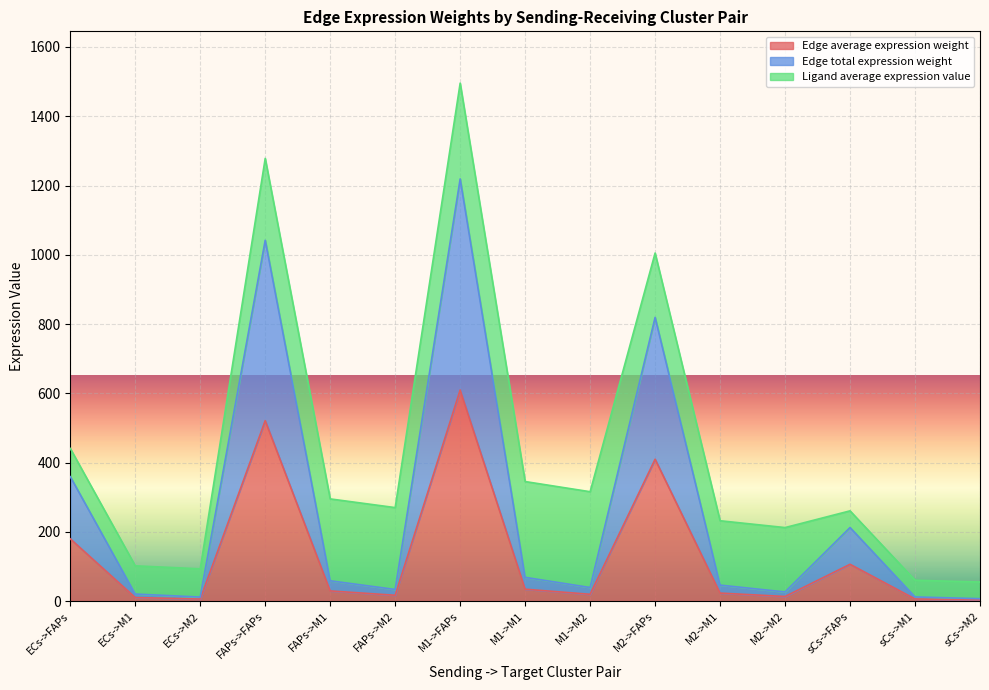

What value does the Edge total expression weight series have at sCs->M2?

6.8